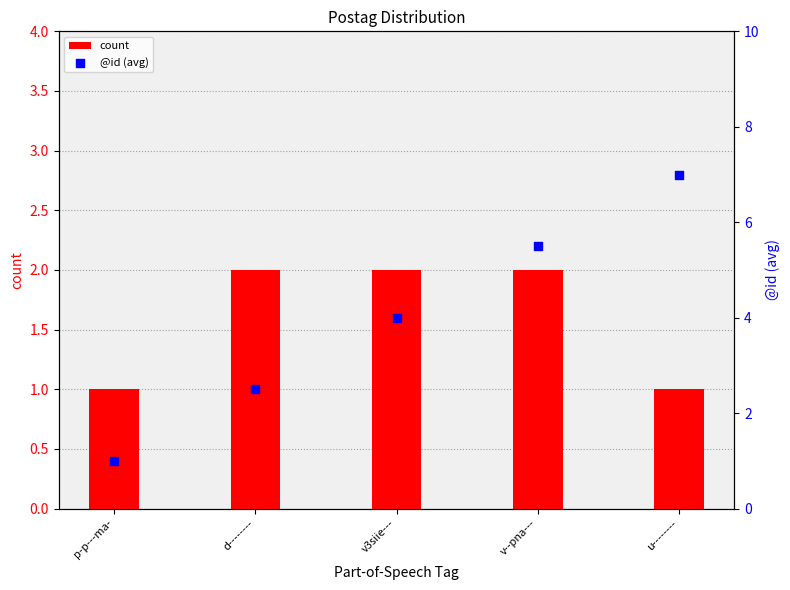

Which series has the widest spread of Y values?

@id (avg)